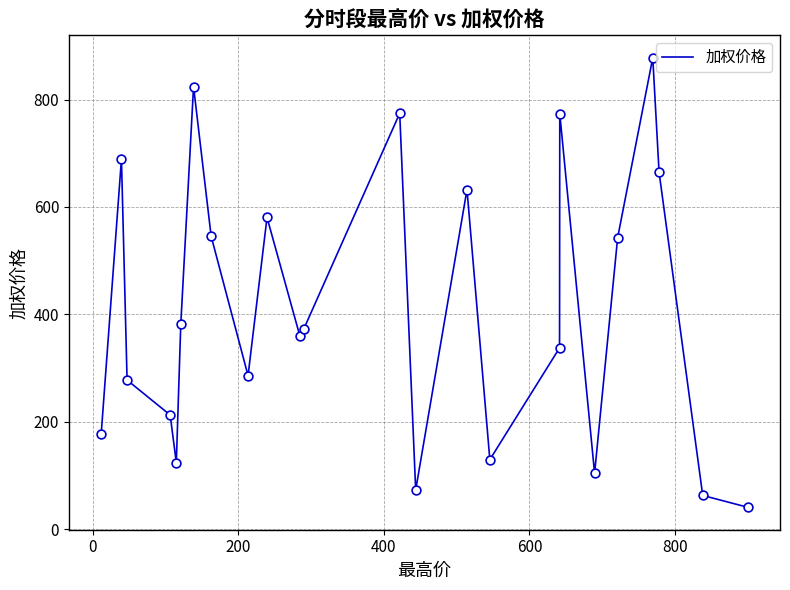

What is the greatest value displayed?

877.7